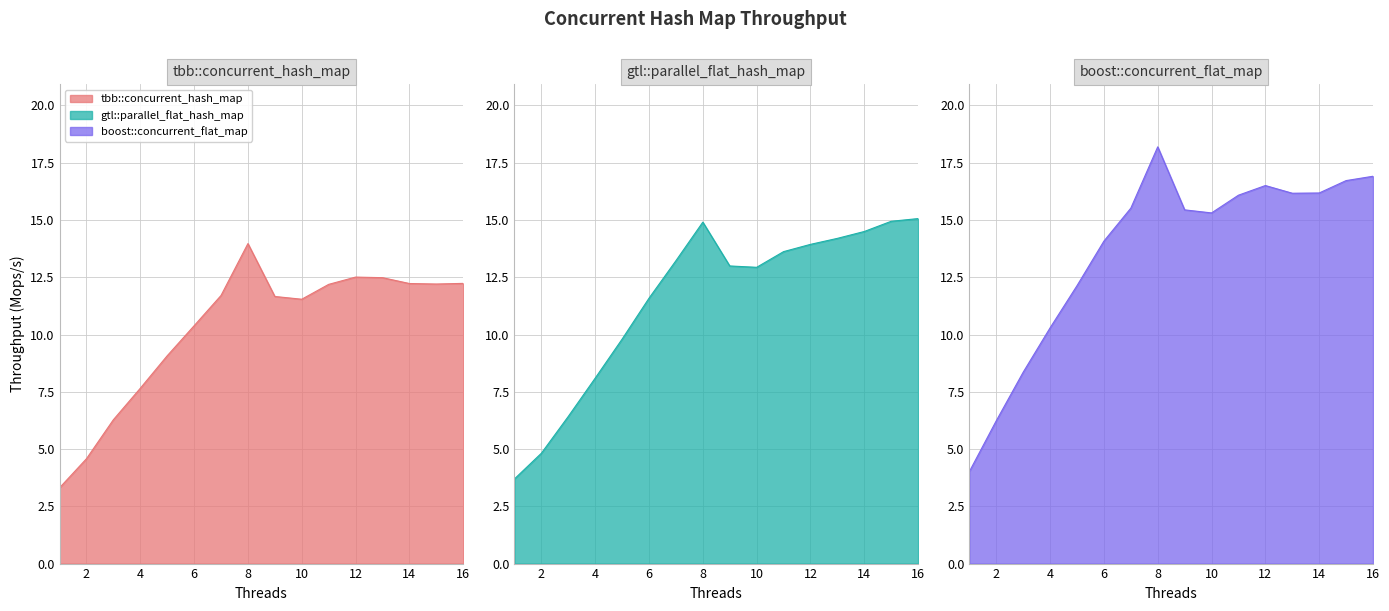

What is the greatest value displayed?

18.2